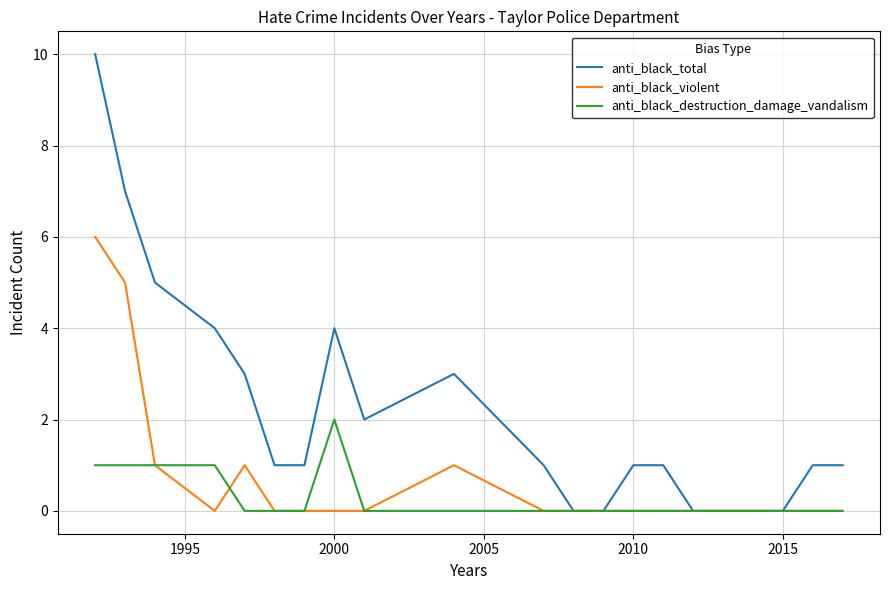

Which series has the largest range (max minus min)?

anti_black_total